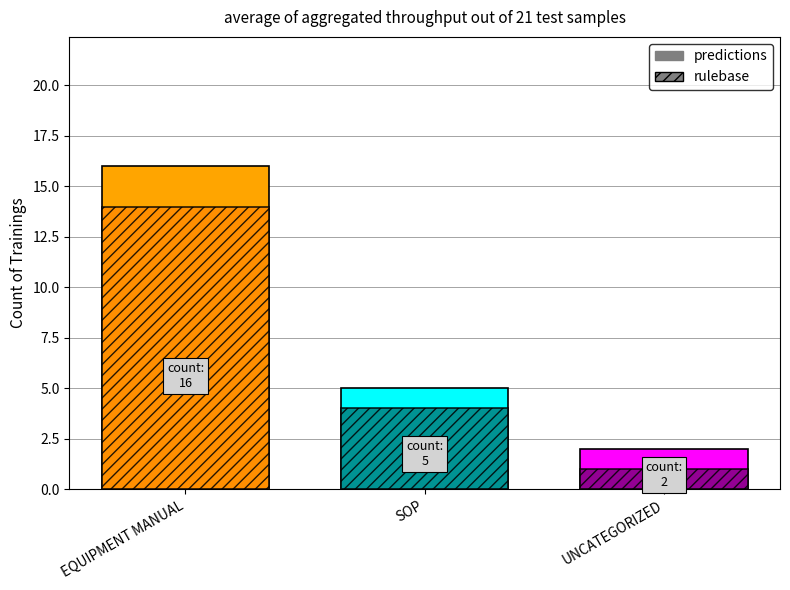

What are all the series names shown in the legend?

predictions, rulebase